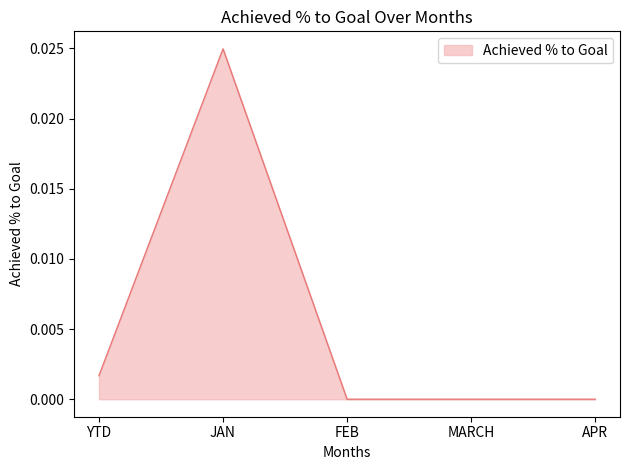

How many series are shown in this chart?

1